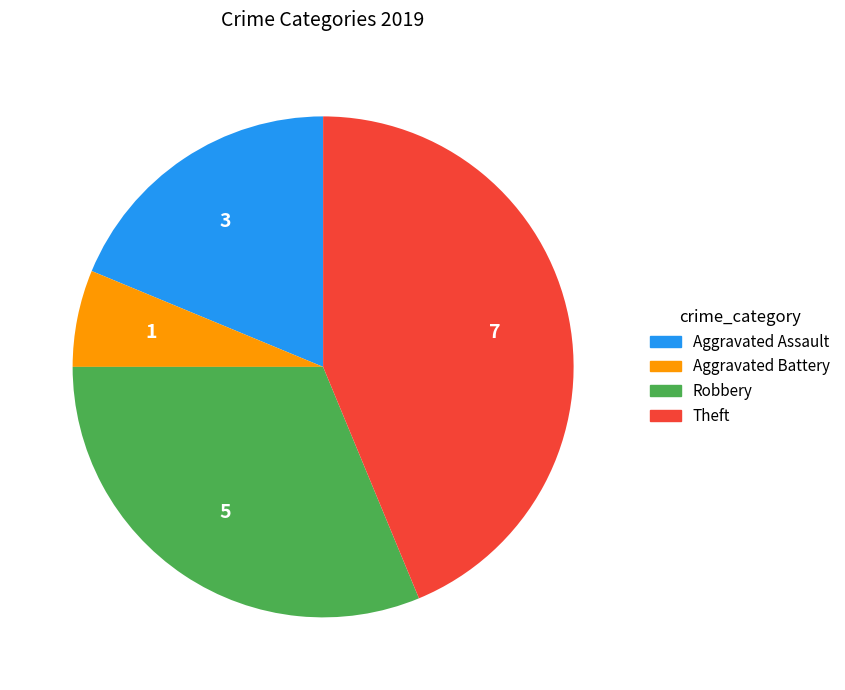

True or false: Theft accounts for 44% of the total.

True